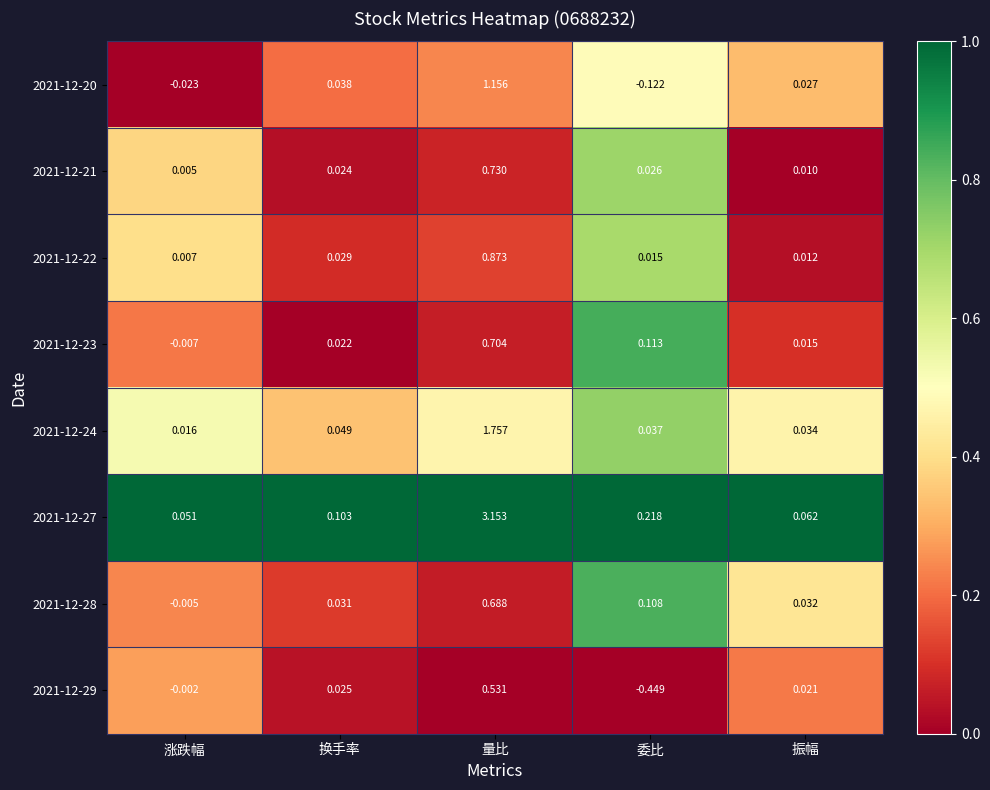

List the labels in order of 2021-12-27 value, largest first.

量比, 委比, 换手率, 振幅, 涨跌幅